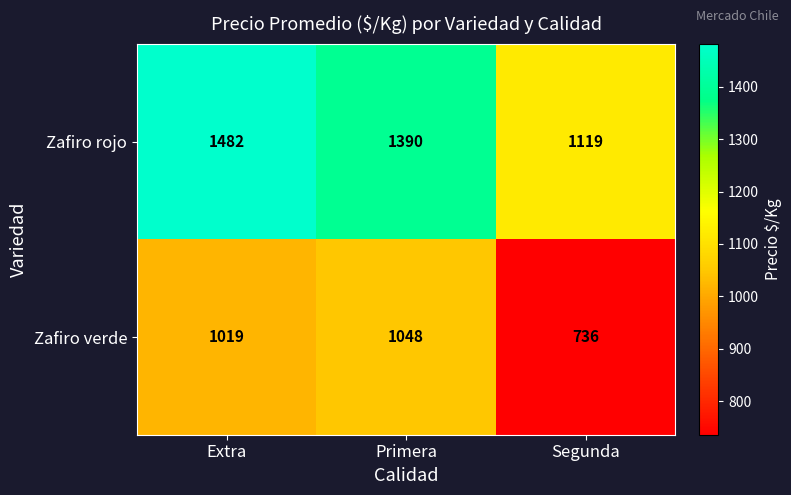

Reading right to left, extract all data points from this chart.

Zafiro rojo: 1119	1390	1482
Zafiro verde: 736	1048	1019